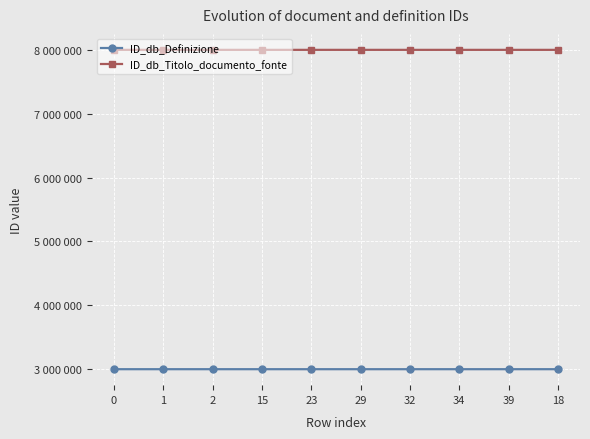

The value of ID_db_Titolo_documento_fonte at 18 is 11157100. True or false?

False